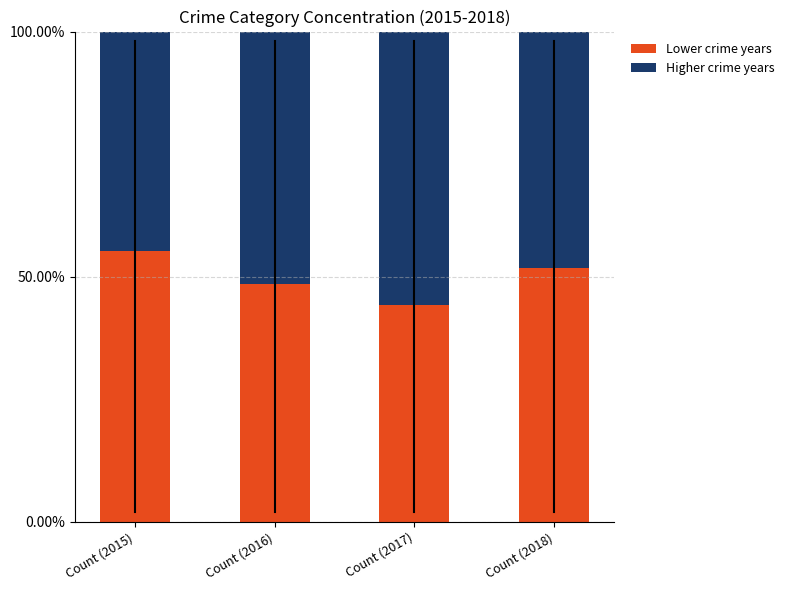

Reading left to right, list the values for the Lower crime years series.

Count (2015)=55.2	Count (2016)=48.4	Count (2017)=44.2	Count (2018)=51.7